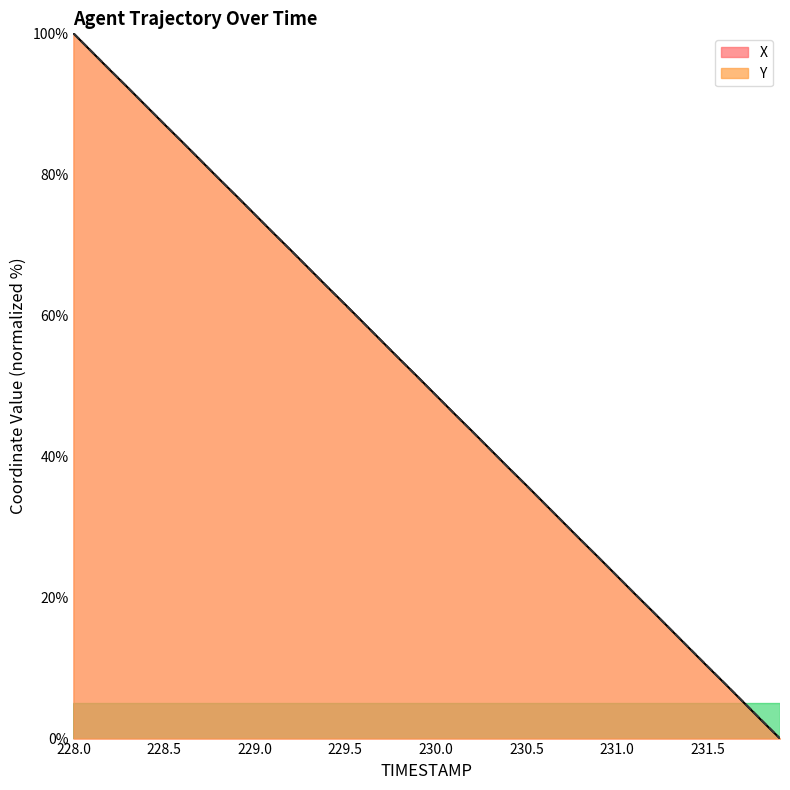

Rank the series at 230.8 from lowest to highest value.

X, Y